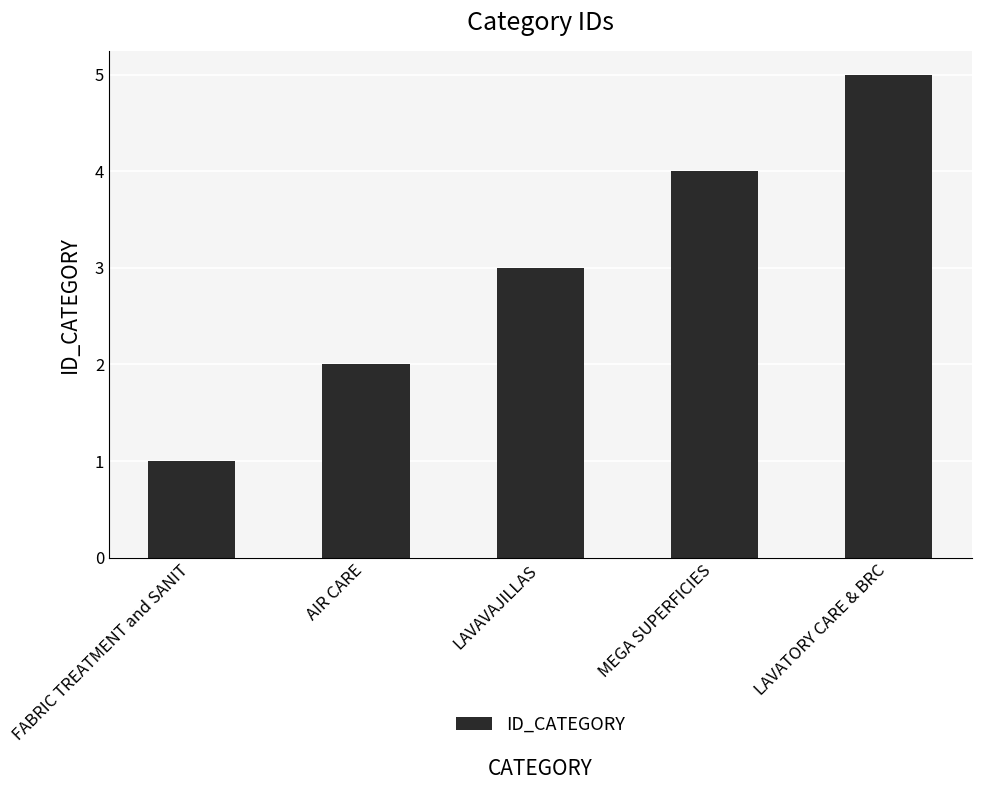

How many categories are shown in the chart?

5